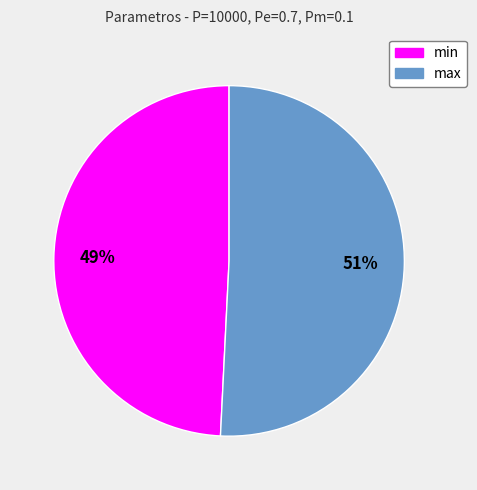

What is the smallest slice in the pie chart?

min